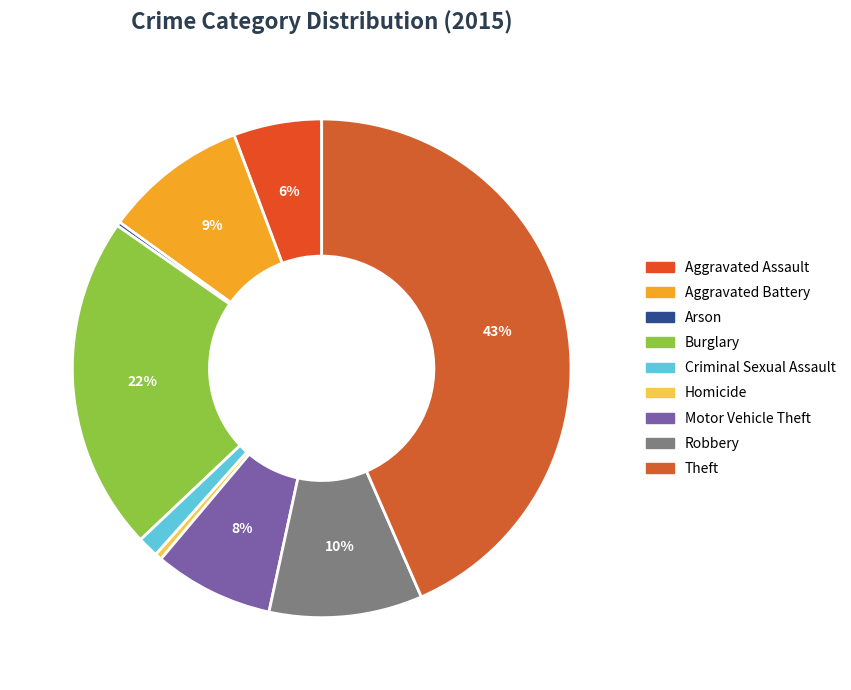

To the nearest percent, what is the difference between the Homicide and Robbery slice percentages?

9%